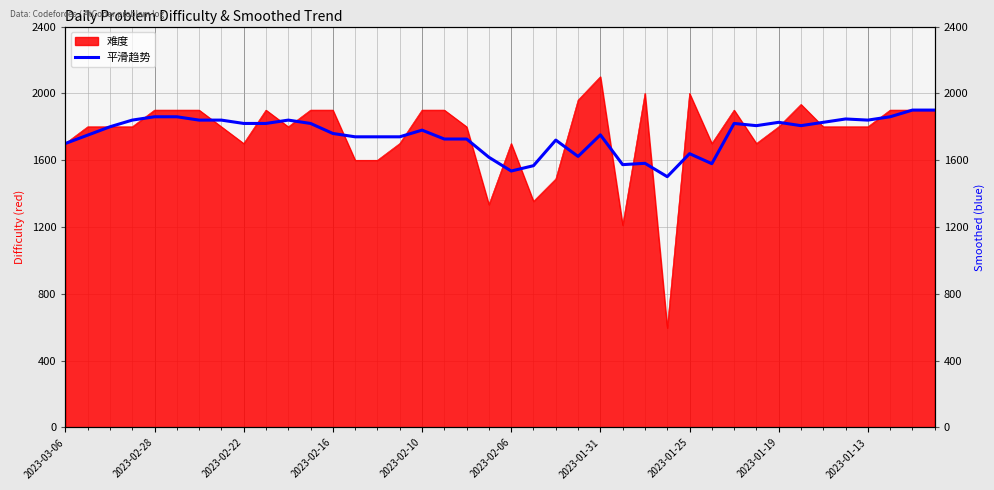

Between 20 and 10, which is larger?

10